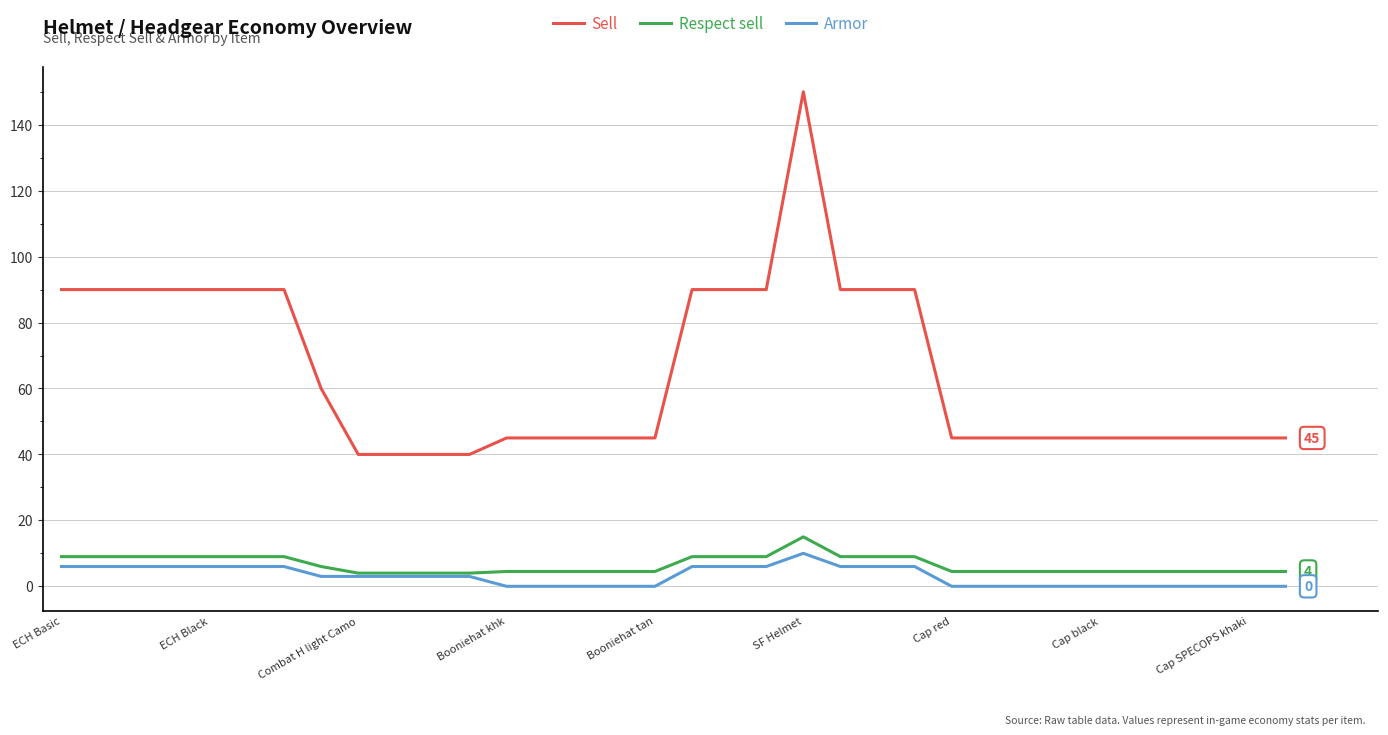

Does the chart have visible grid lines?

Yes